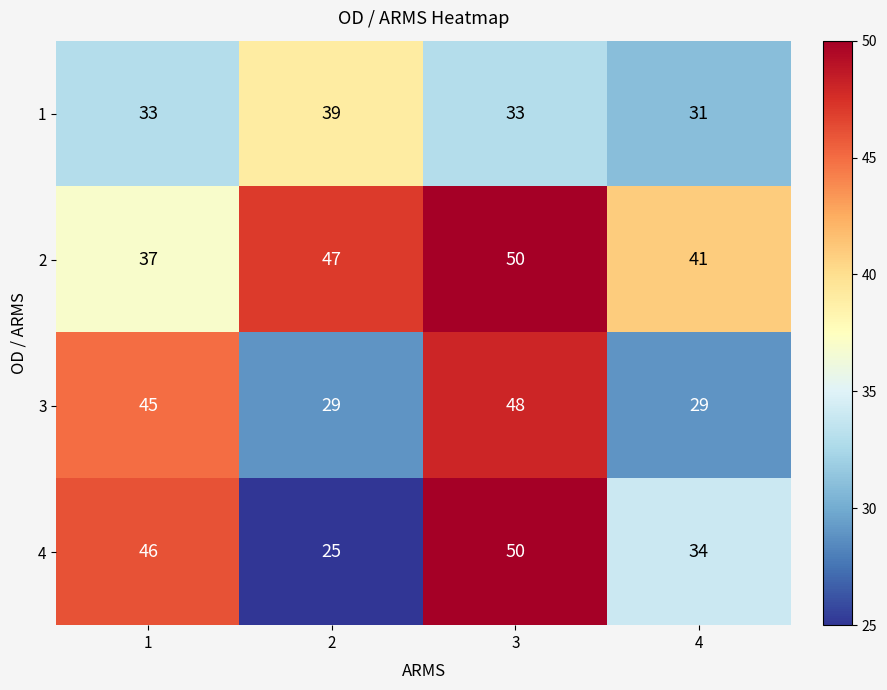

At 1, list the series in order from largest to smallest.

4, 3, 2, 1